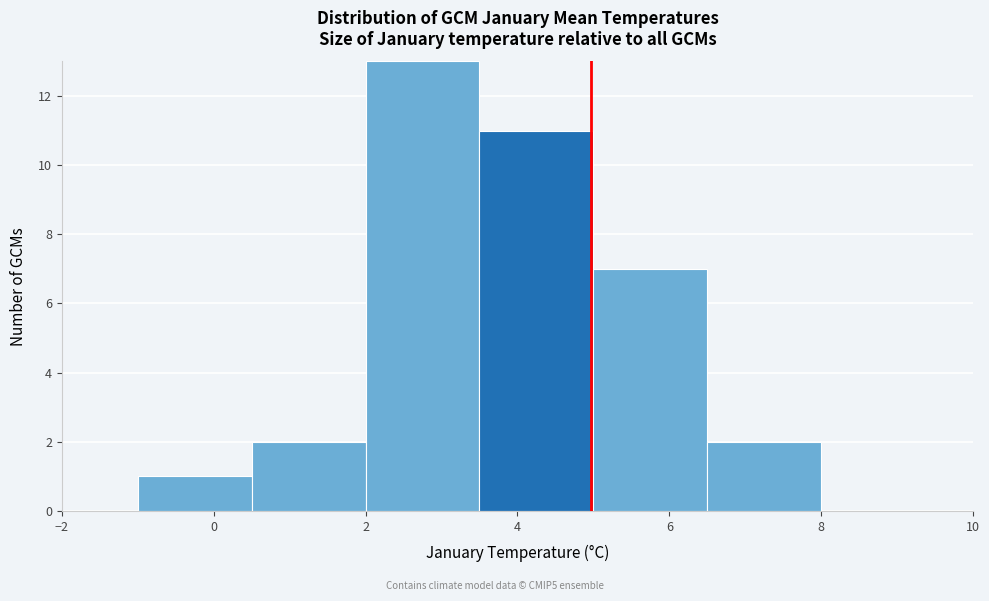

Over which range of the x-axis is the bar tallest?

2.0 to 3.5